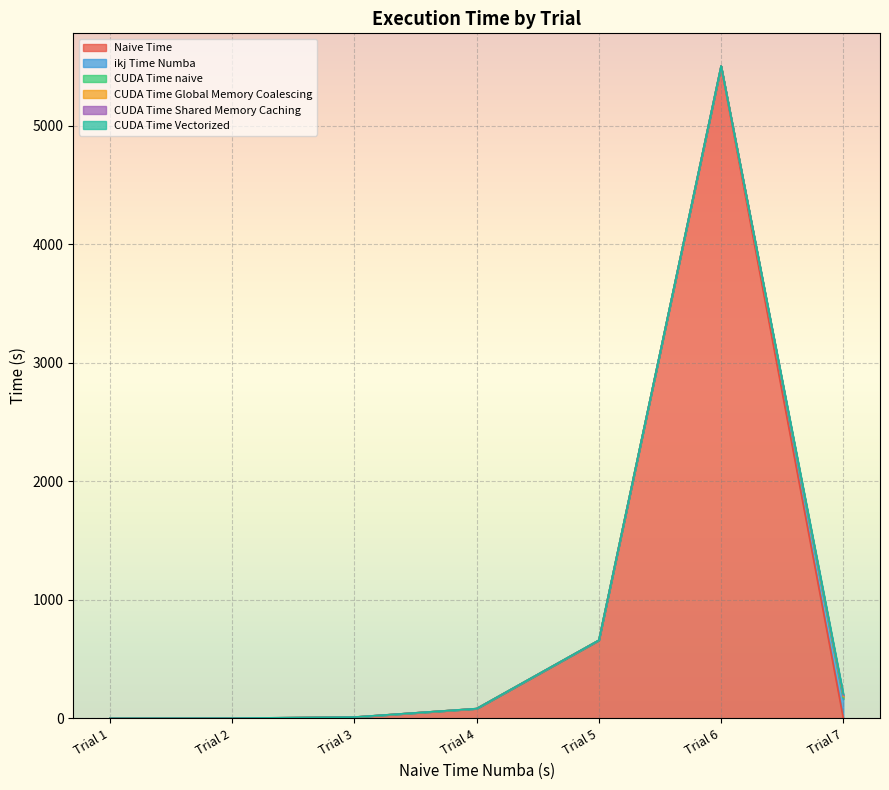

True or false: Naive Time has a value of 0.4 at Trial 2.

False